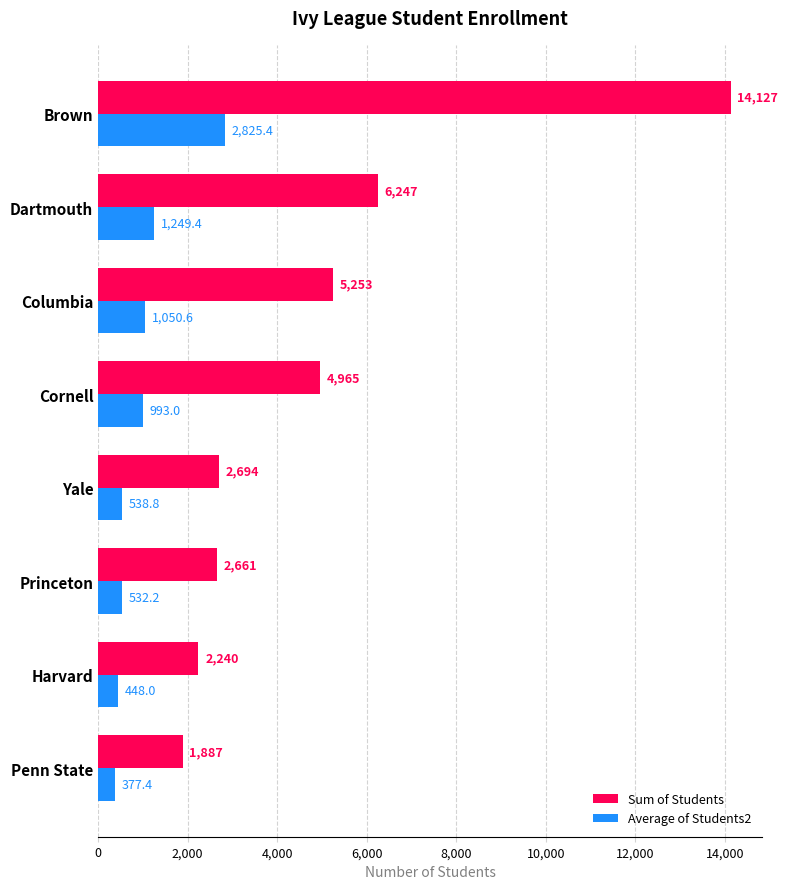

What is the difference between the maximum and minimum values in the Average of Students2 series?

2448.0